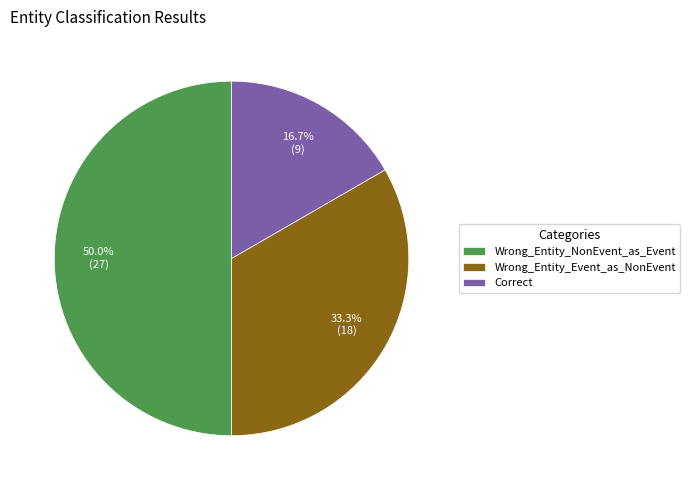

Does Wrong_Entity_Event_as_NonEvent account for over 50% of the chart?

No